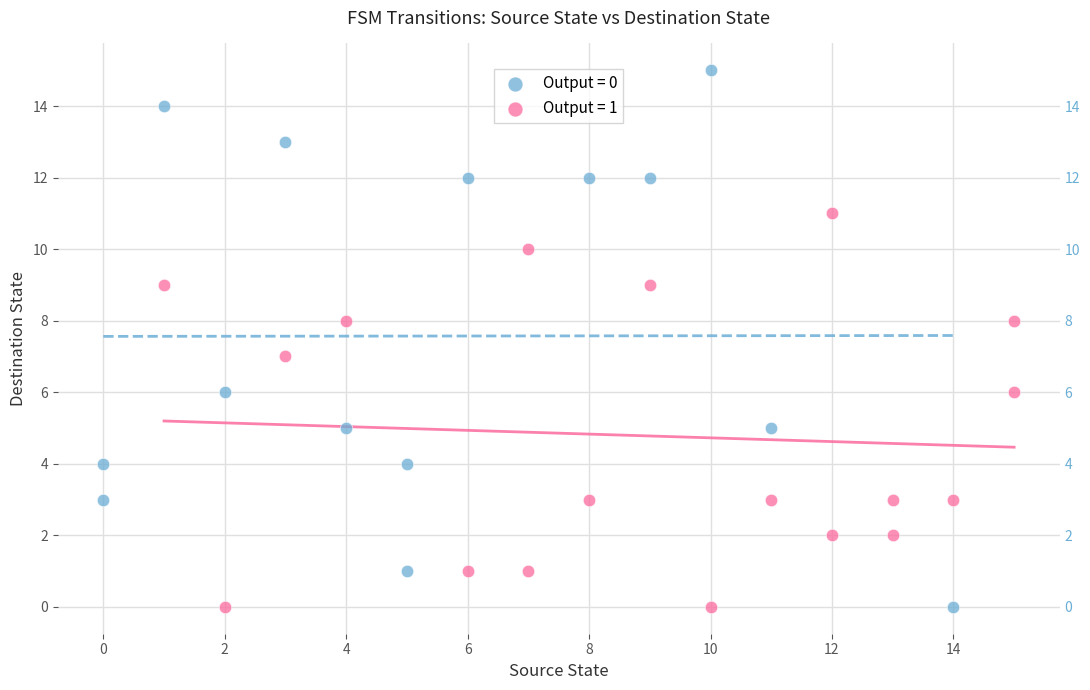

Which series reaches the maximum Y coordinate?

Output = 0